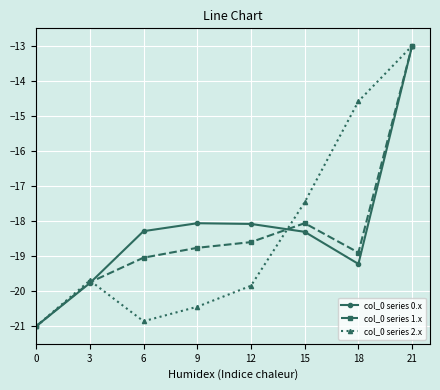

How many lines are shown in the chart?

3